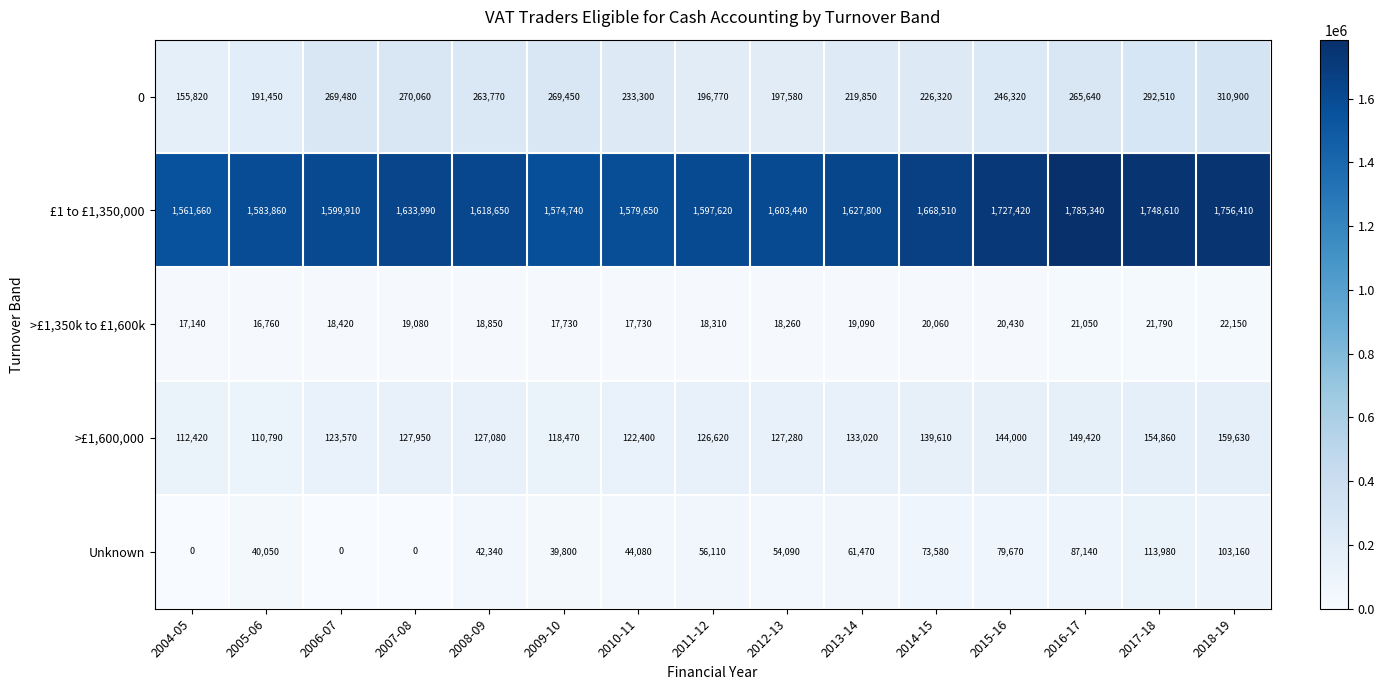

At how many categories does at least one series exceed 76821?

15